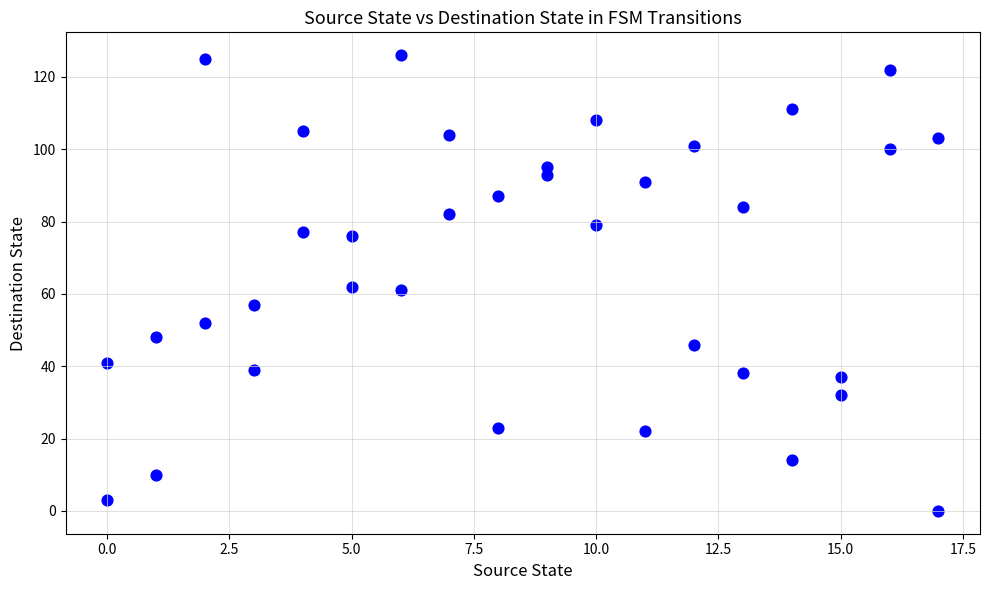

What is the range of Y values (max minus min)?

126